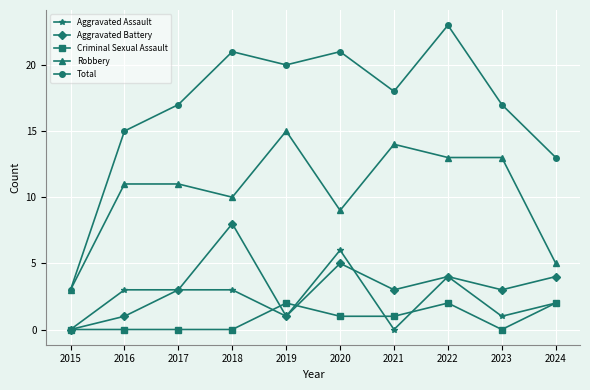

What is the difference between the maximum and second lowest values in the Criminal Sexual Assault series?

2